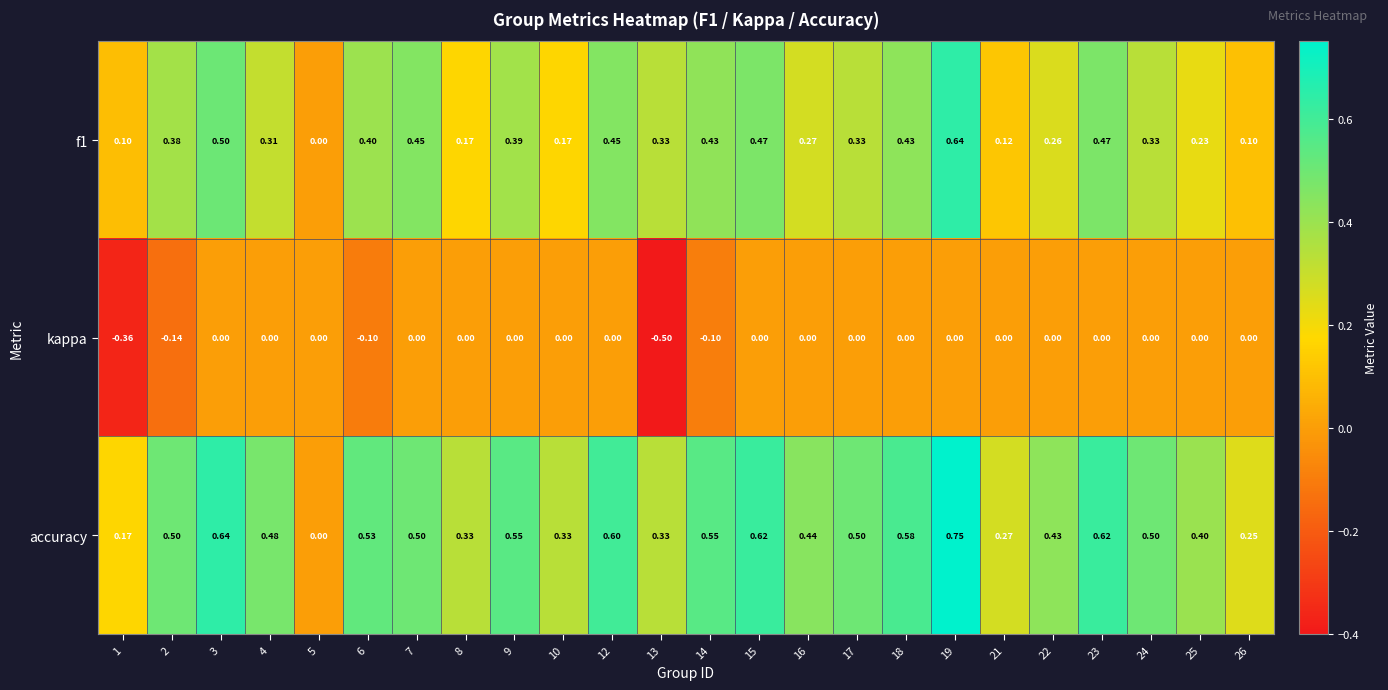

Which series has the largest total across all categories?

accuracy